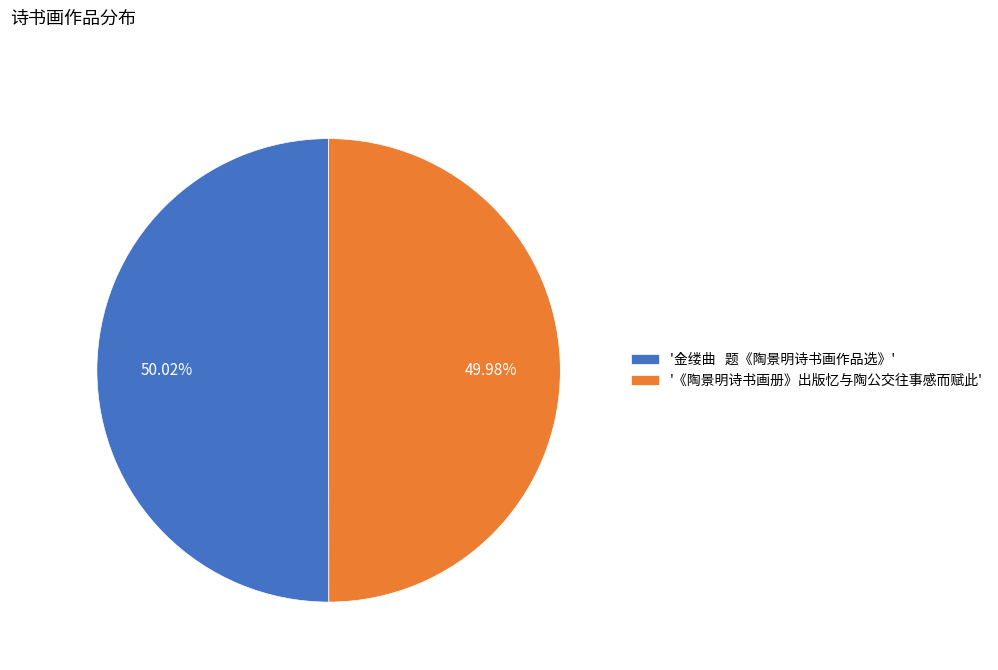

Do '金缕曲 题《陶景明诗书画作品选》' and '《陶景明诗书画册》出版忆与陶公交往事感而赋此' together represent more than half of the pie?

Yes